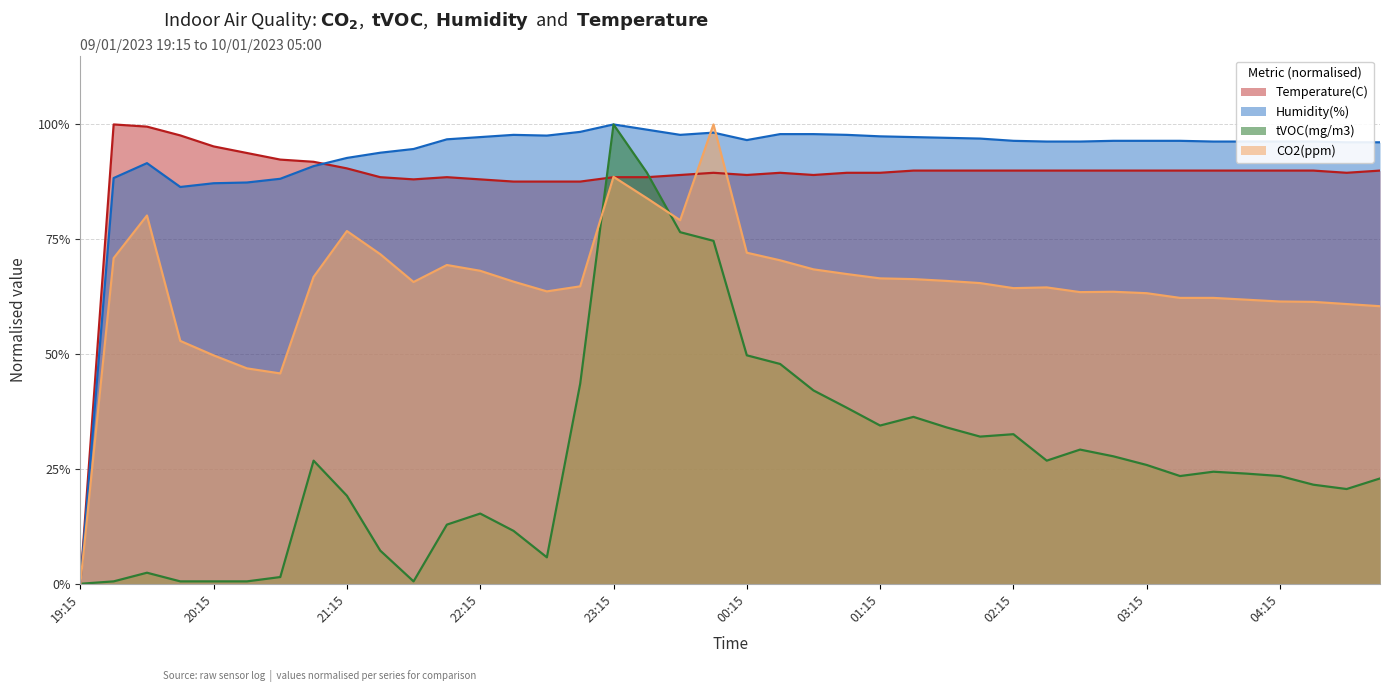

Does the chart display data point markers on the line(s)?

No